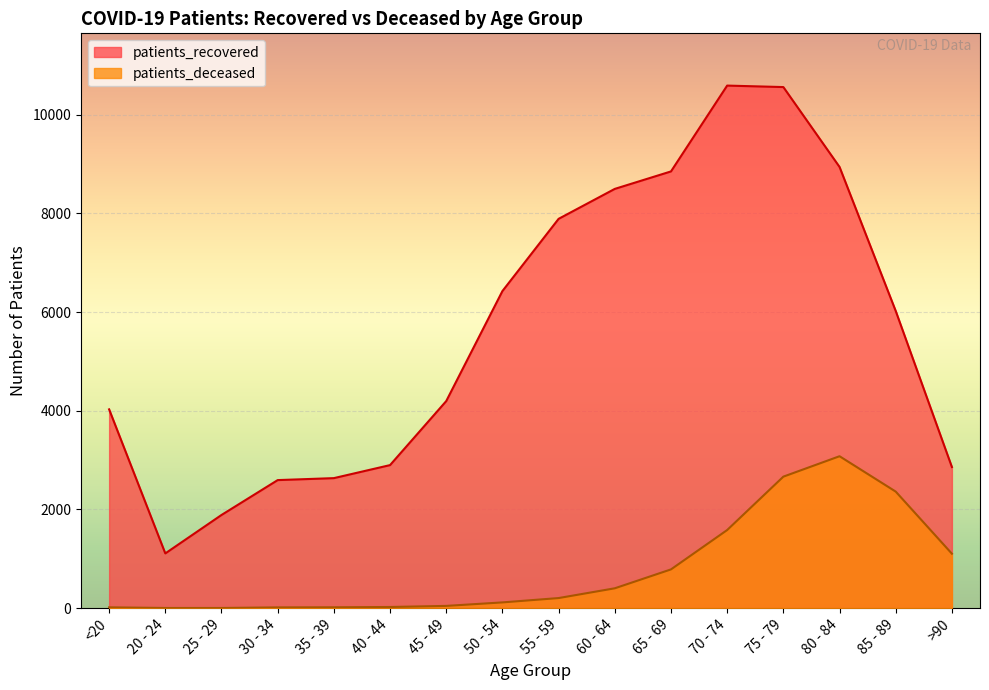

Is the value of patients_deceased at 70 - 74 greater than the value of patients_recovered at 25 - 29?

No